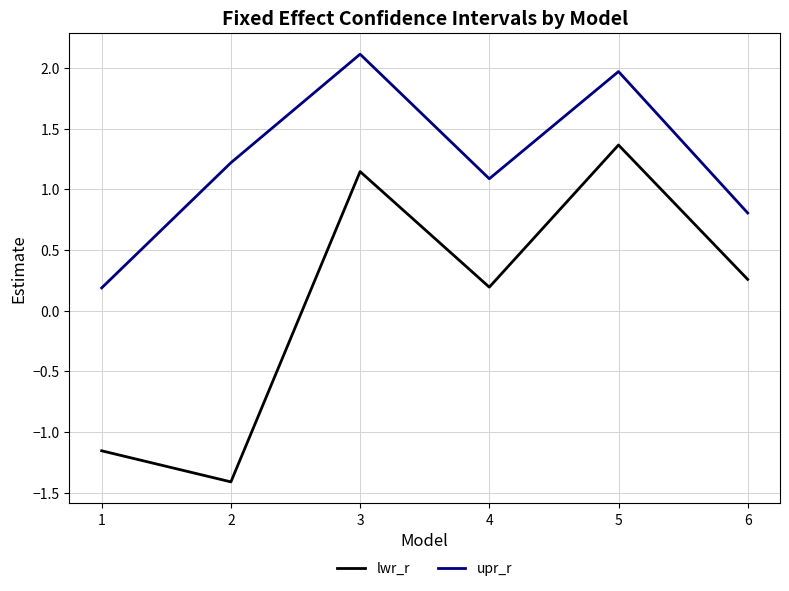

What is the total value across all series at 5?

3.3